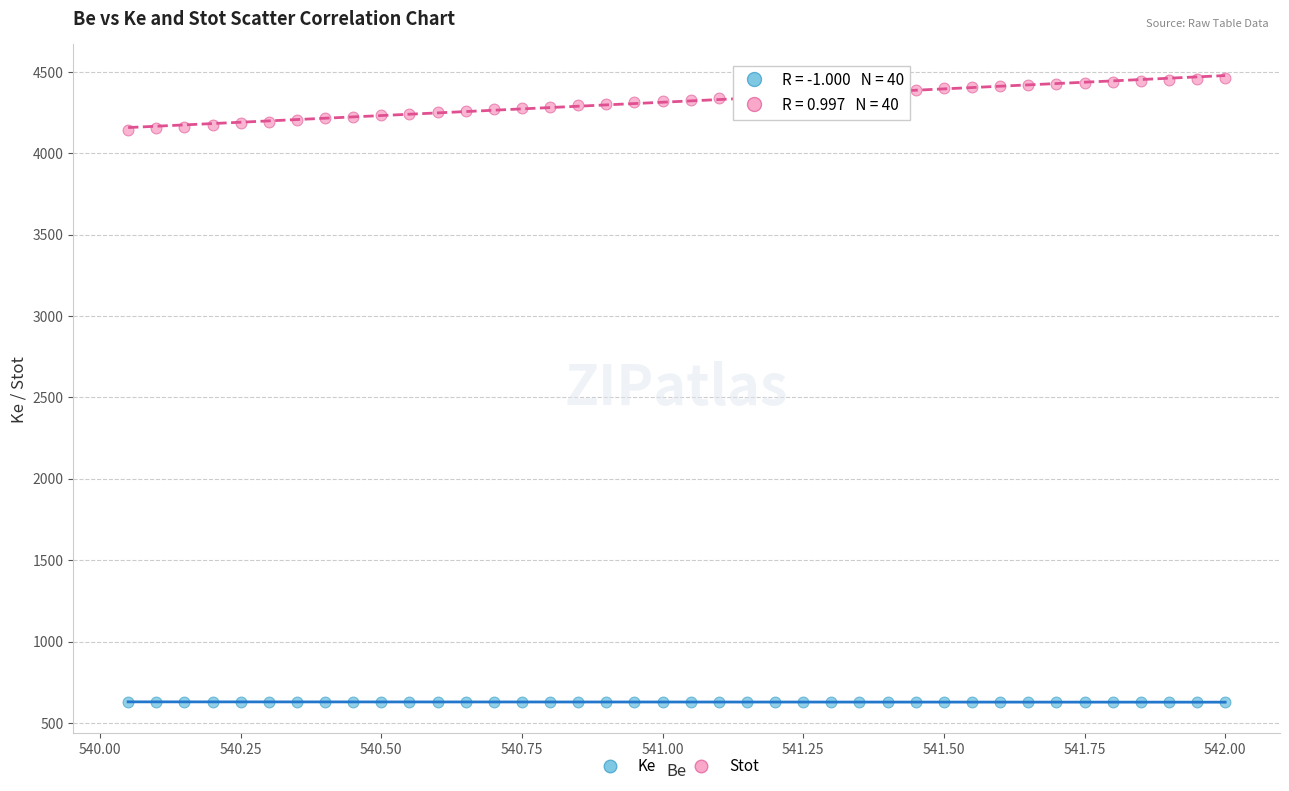

Which series contains the lowest Y value?

Ke